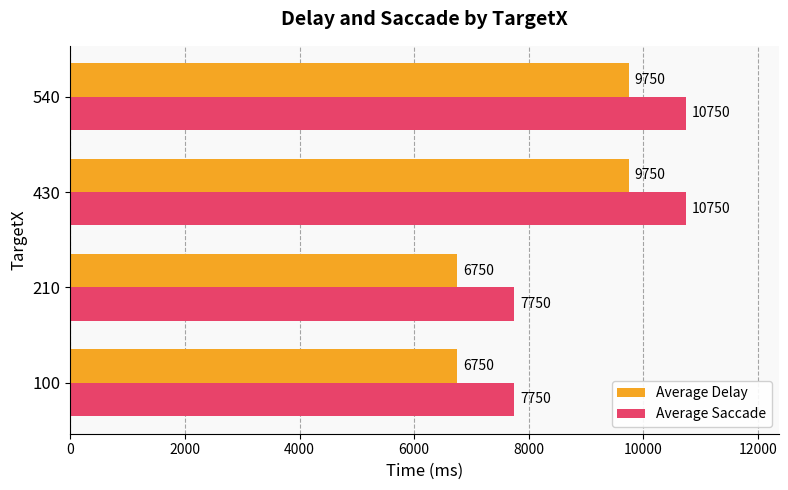

What is the difference between the maximum and minimum values in the Average Saccade series?

3000